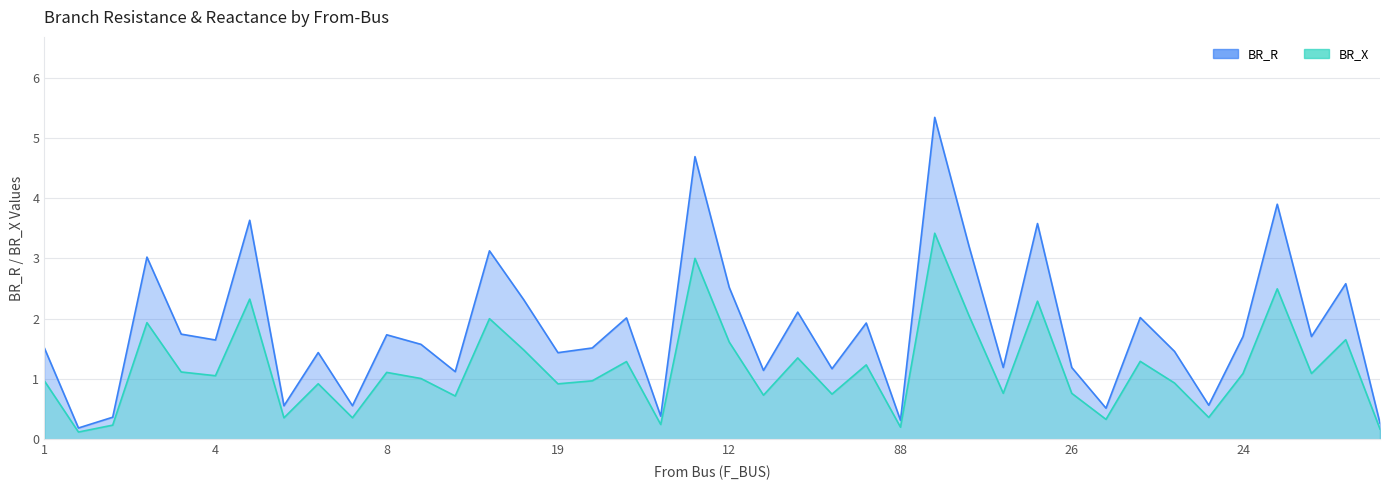

True or false: BR_X and BR_R intersect in this chart.

False